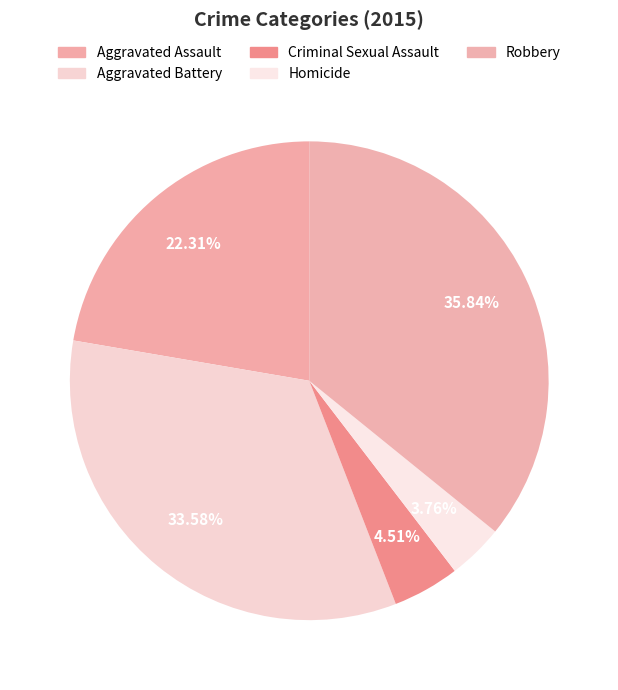

To the nearest percent, what portion does Criminal Sexual Assault represent?

5%